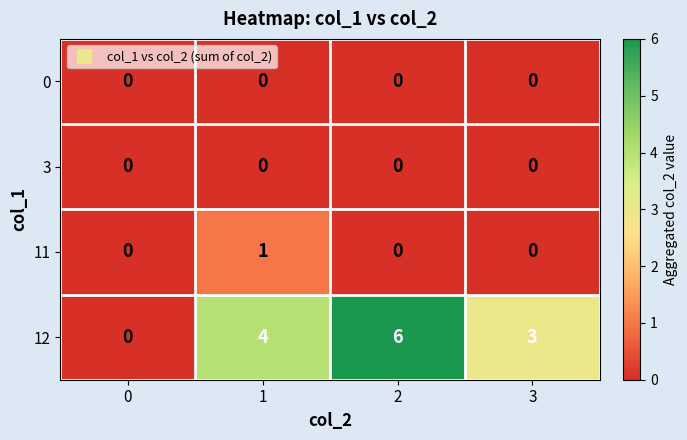

Reading left to right, extract all data points from this chart.

0: 0=0	1=0	2=0	3=0
3: 0=0	1=0	2=0	3=0
11: 0=0	1=1	2=0	3=0
12: 0=0	1=4	2=6	3=3